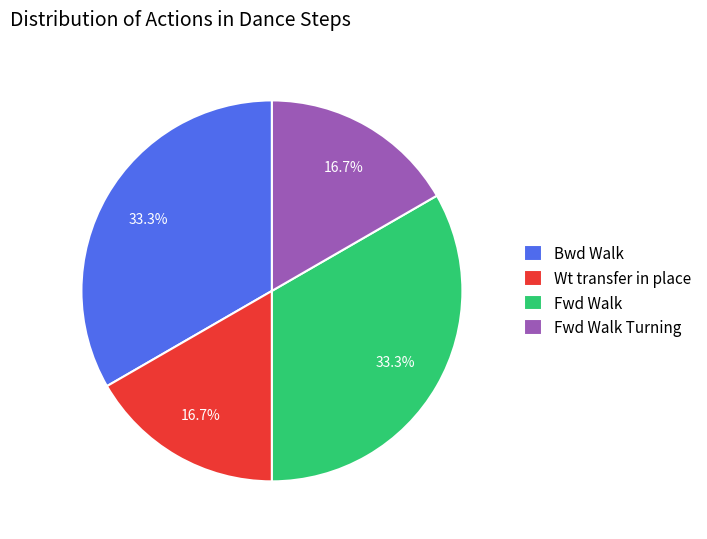

To the nearest percent, what is the difference between the largest and smallest slice percentages?

17%